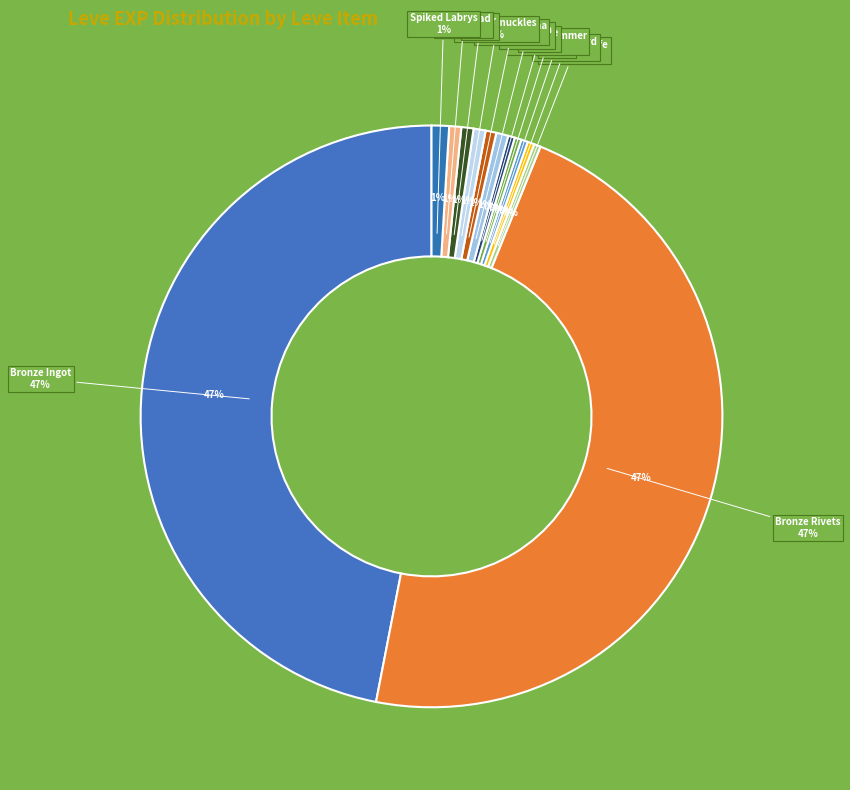

What is the change in value from Mending Fences (Bronze Rivets) to Anutha Spatha (Bronze Spatha)?

-622